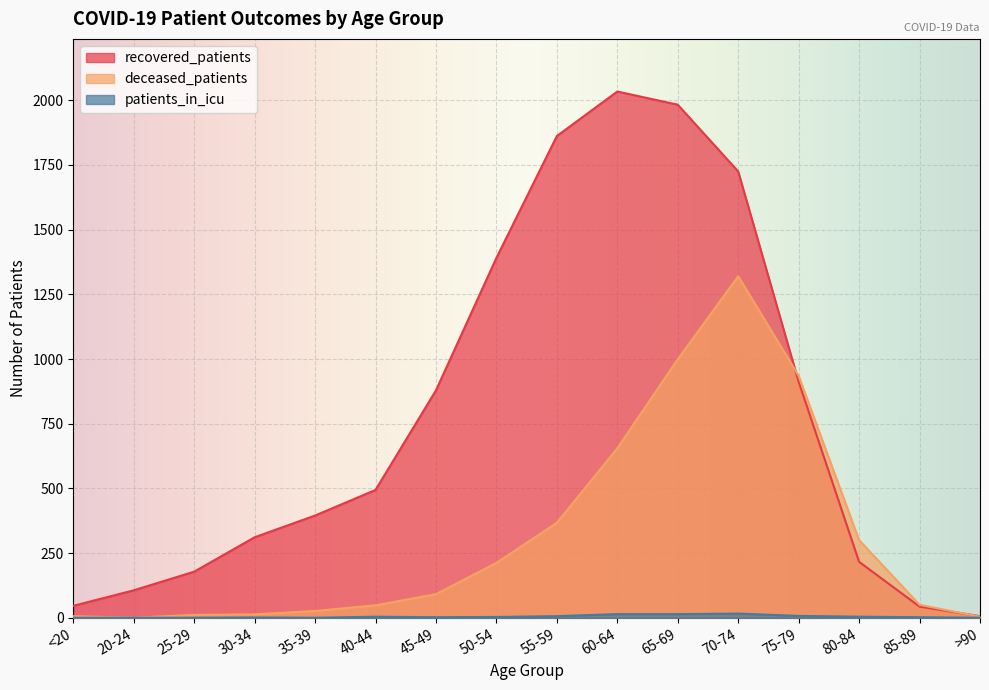

Reading left to right, list all the values displayed in this chart.

recovered_patients: 46	106	178	311	395	494	879	1391	1862	2034	1983	1725	912	216	43	6
deceased_patients: 6	0	11	13	26	48	91	212	367	655	999	1320	935	300	50	4
patients_in_icu: 0	0	0	1	0	4	2	3	6	14	14	16	7	4	2	0